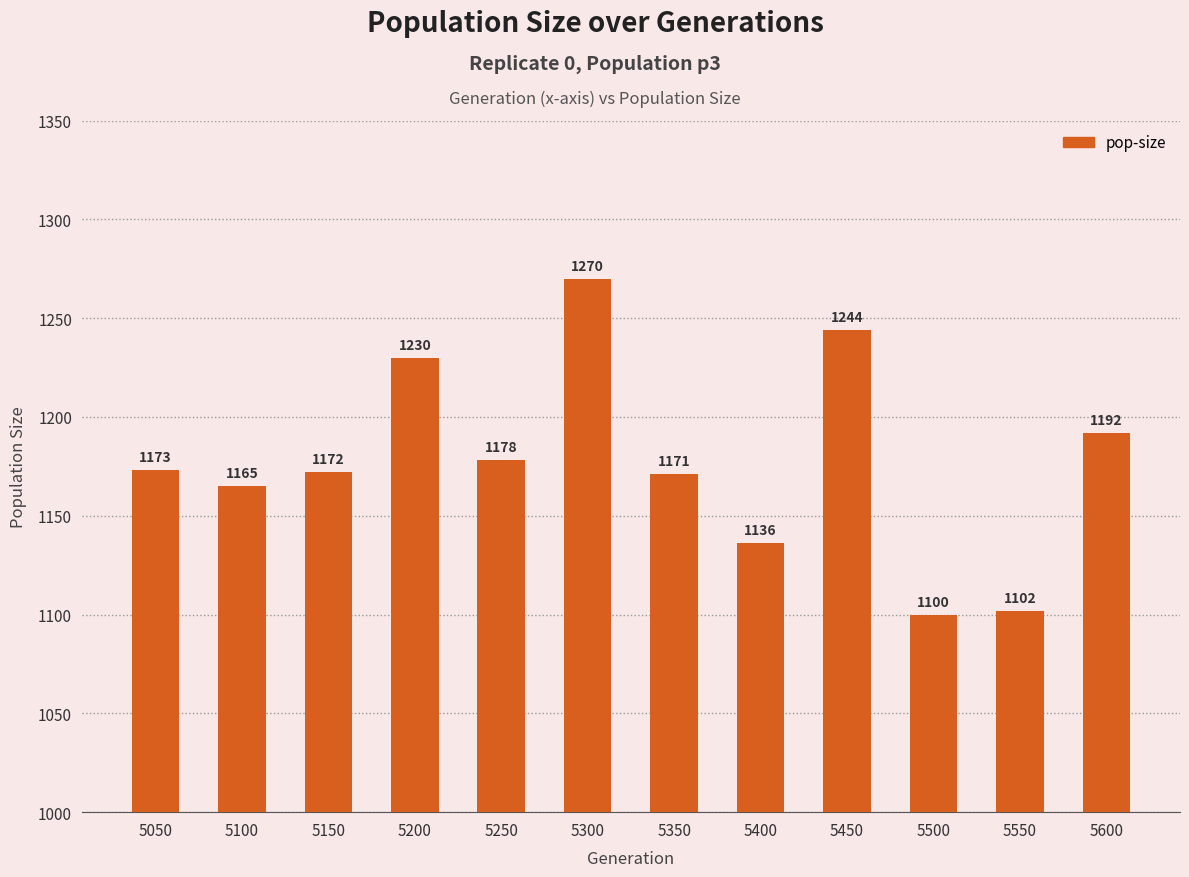

How many distinct data groups are displayed?

1